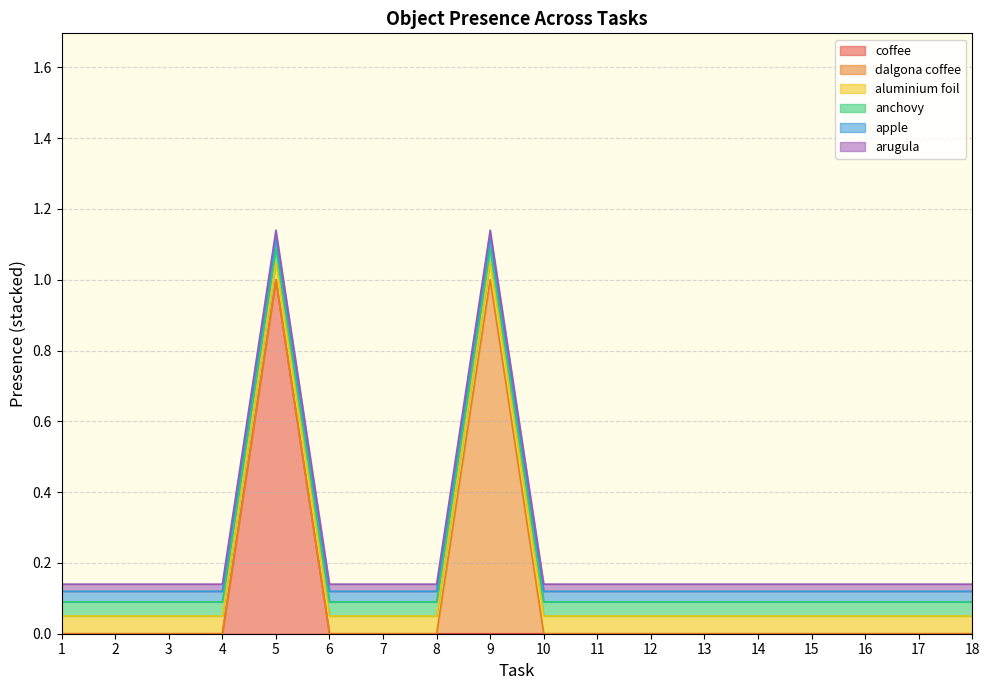

True or false: Object_43_coffee and Object_55_dalgona coffee intersect in this chart.

False